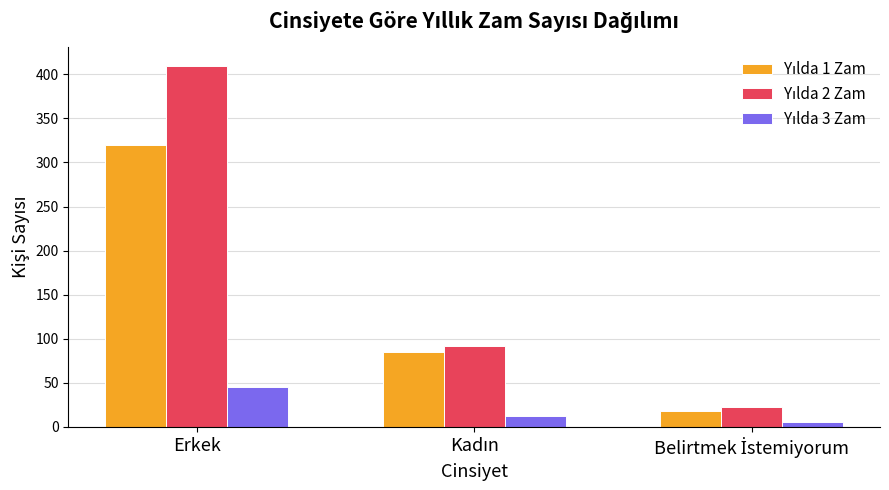

Which label corresponds to the largest value in the chart?

Erkek